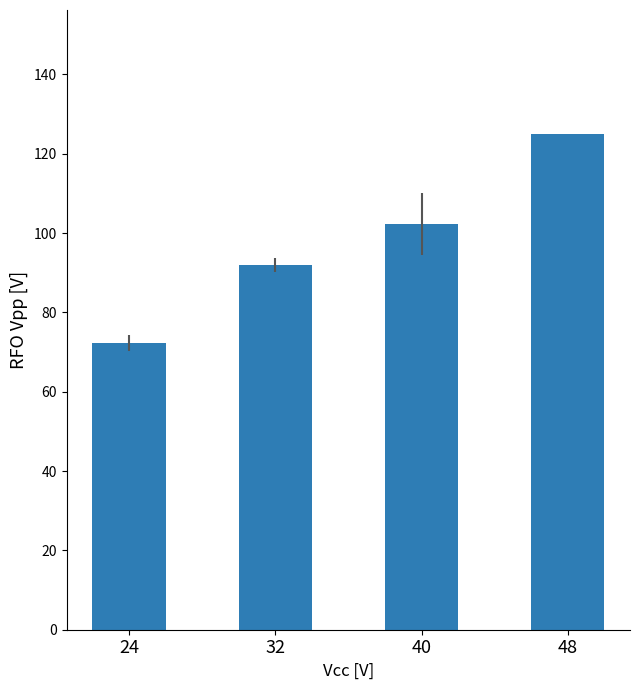

What is the difference between the maximum and second lowest values?

33.0